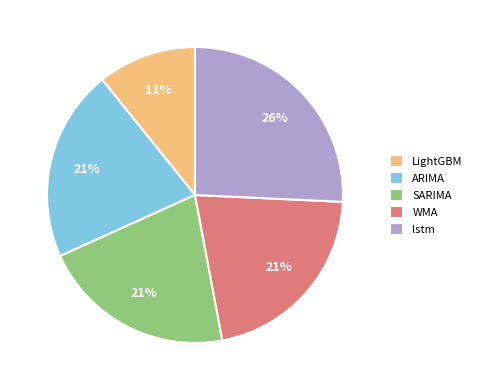

Do ARIMA and WMA together represent more than half of the pie?

No